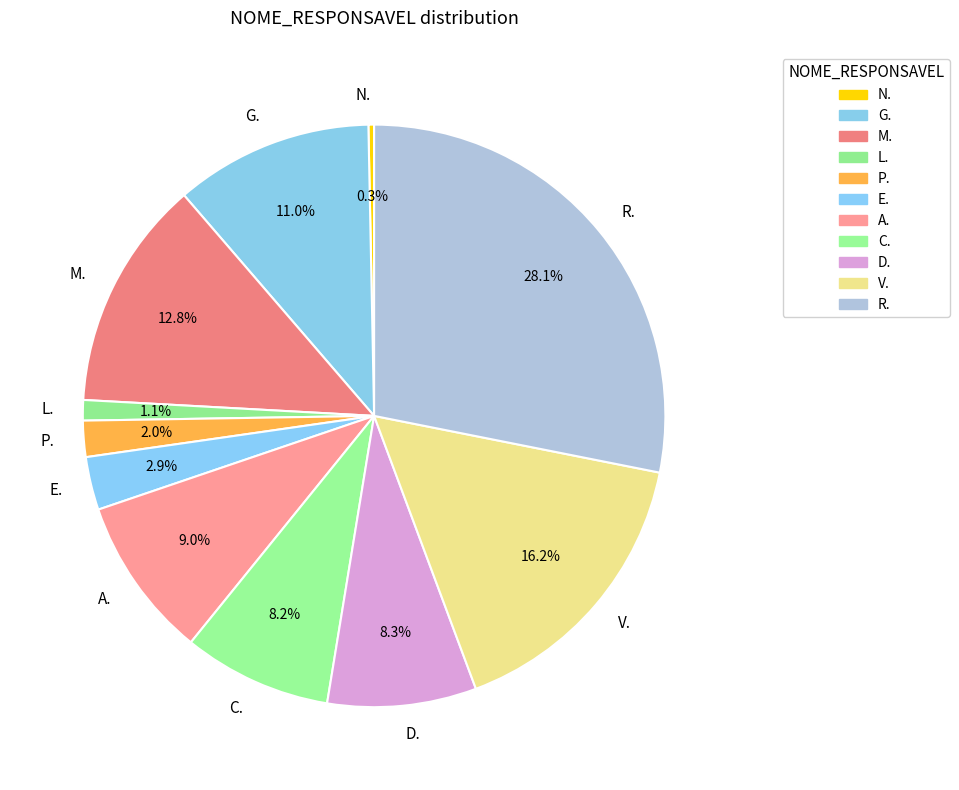

To the nearest percent, what is the combined percentage of G. and C.?

19%